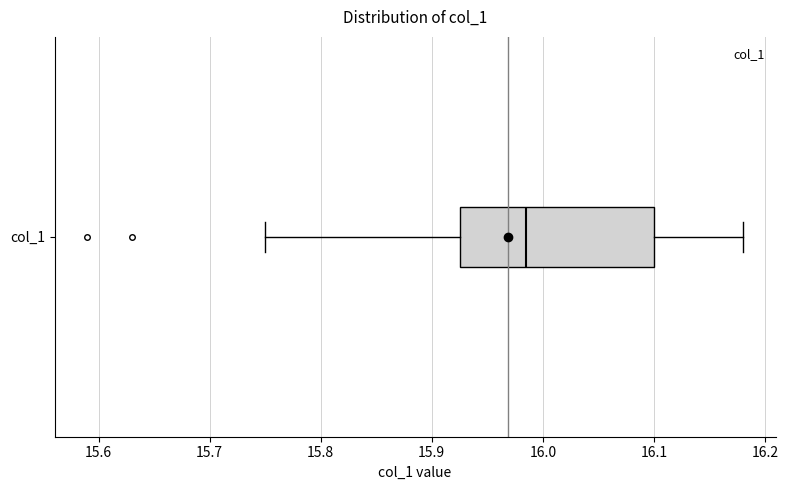

Transcribe this box plot: give where the median line is, the range the box spans, and where the two whiskers end, as read against the x-axis. The values are not printed on the chart, so give them approximately, as read against the axis.

median 15.99, box 15.93 to 16.10, whiskers 15.75 to 16.18